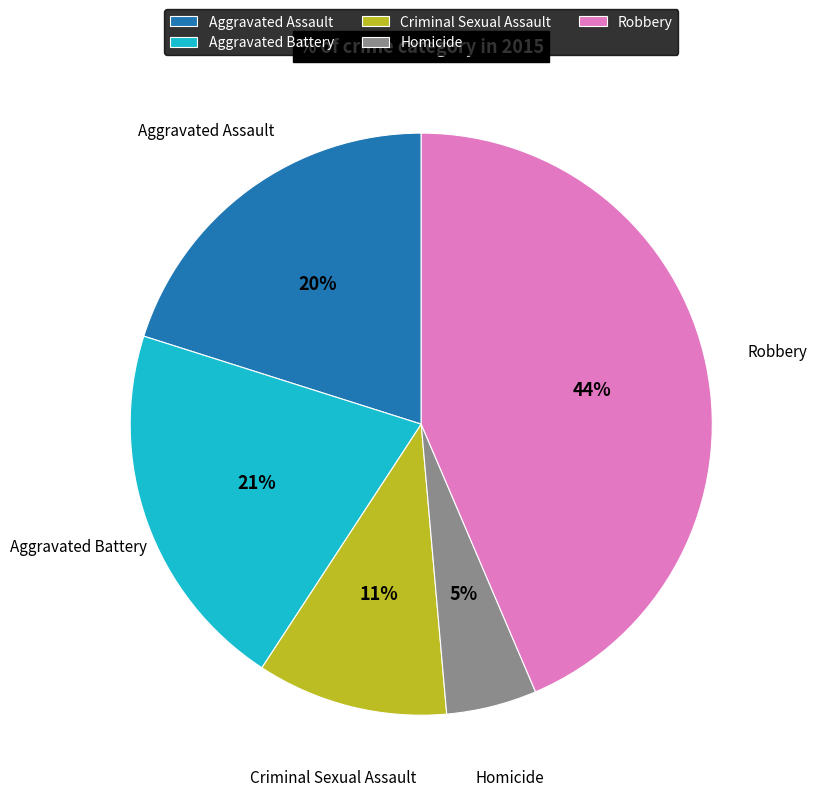

Between Homicide and Criminal Sexual Assault, which is larger?

Criminal Sexual Assault